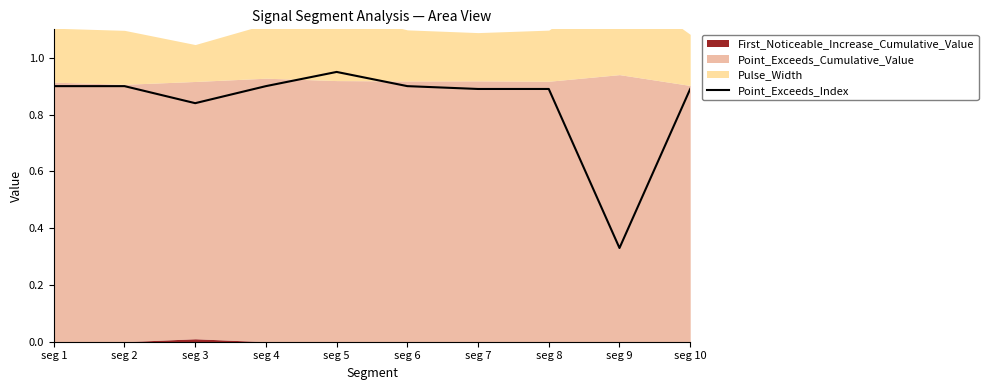

What is the greatest value displayed?

0.9